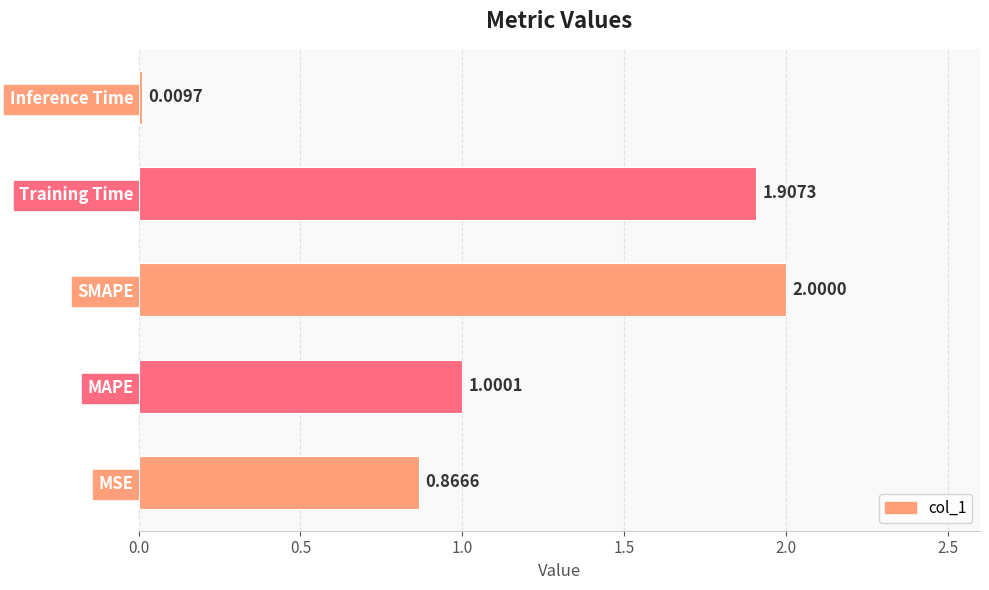

What is the greatest value displayed?

2.0